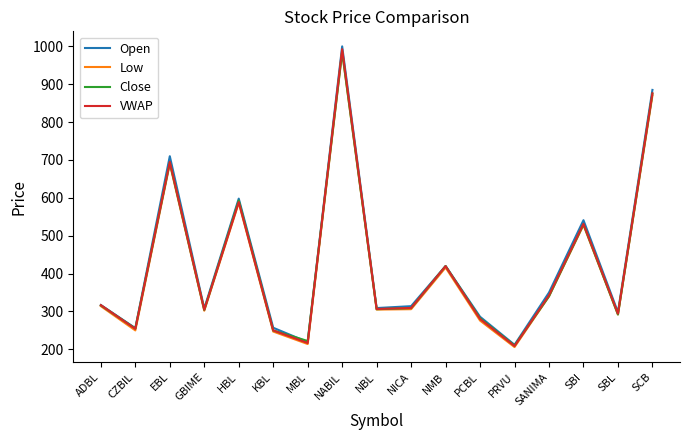

What value does the Low series have at NMB?

416.0